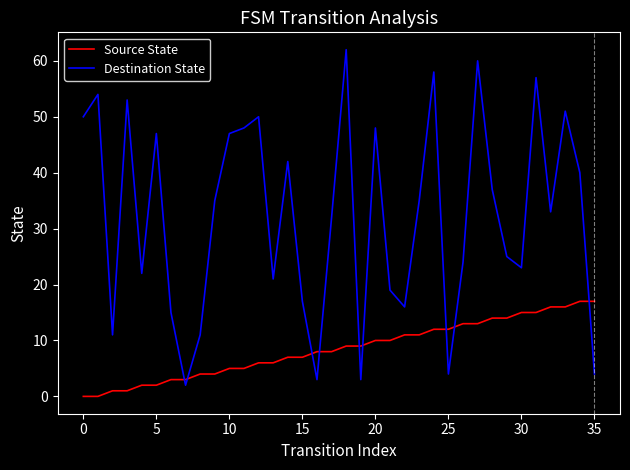

What is the maximum value shown in the chart?

62